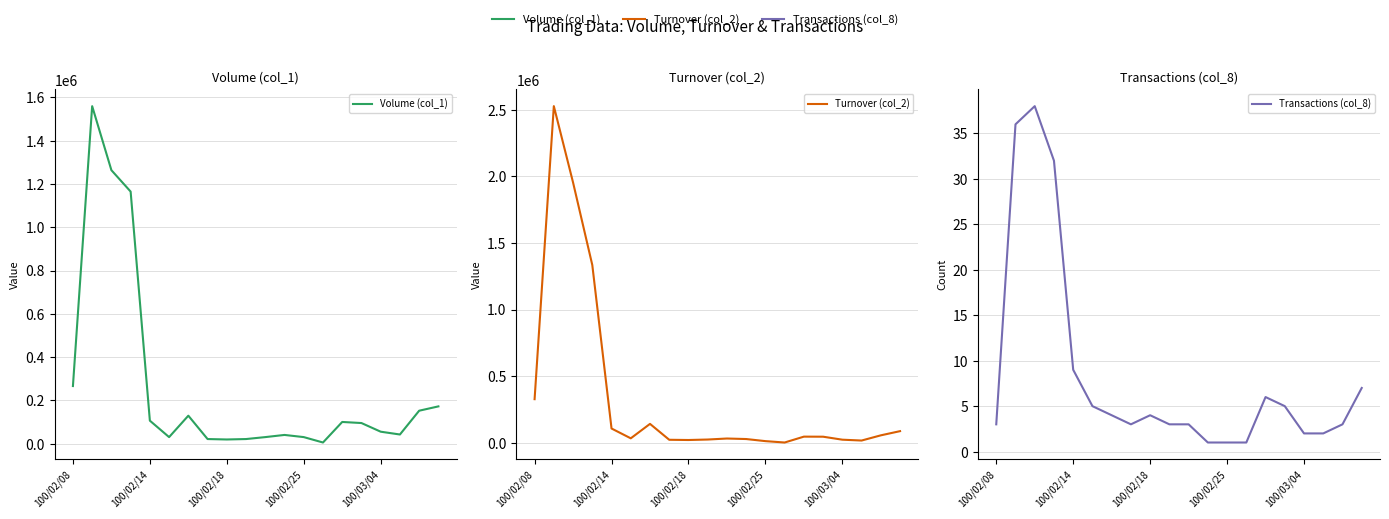

True or false: Transactions (col_8) and Volume (col_1) cross at least once.

False